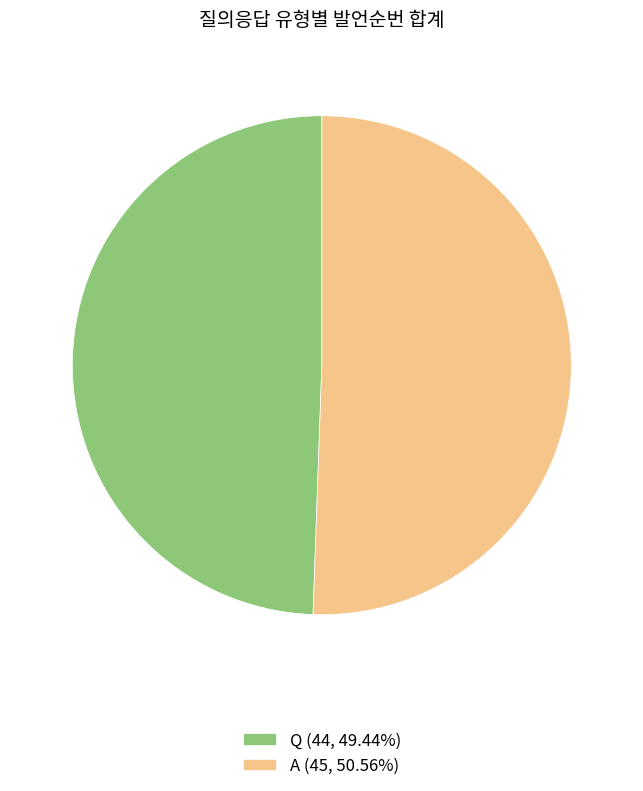

What is the ratio of the value at A (45, 50.56%) to the value at Q (44, 49.44%)?

1.0